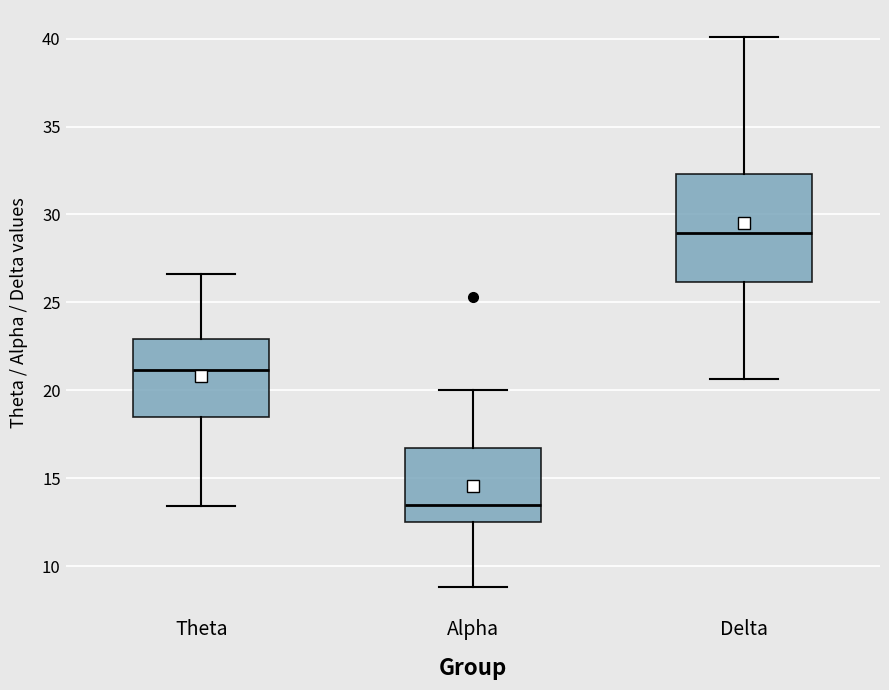

Reading left to right, read every box against the y-axis: the position of its median line, the range the box covers, and the ends of its whiskers. The values are not printed on the chart, so give them approximately, as read against the axis.

Theta: median 21.0, box 18.5 to 23.0, whiskers 13.5 to 26.5
Alpha: median 13.5, box 12.5 to 16.5, whiskers 9.0 to 20.0
Delta: median 29.0, box 26.0 to 32.5, whiskers 20.5 to 40.0